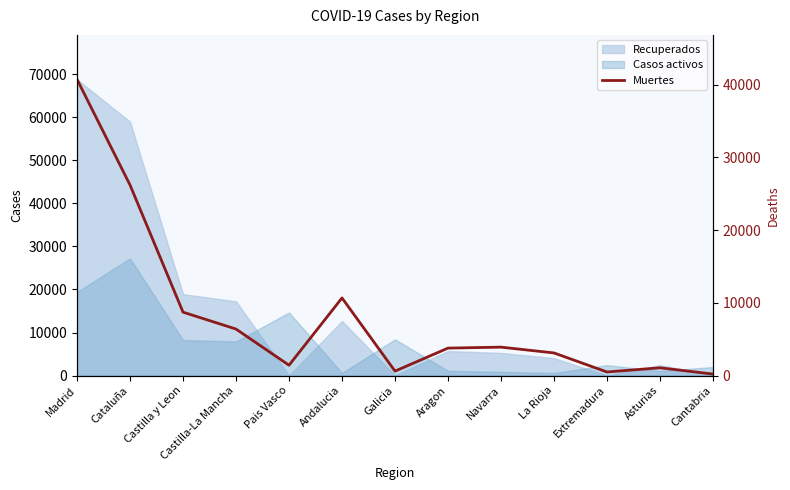

Count the number of values greater than 3772.

6